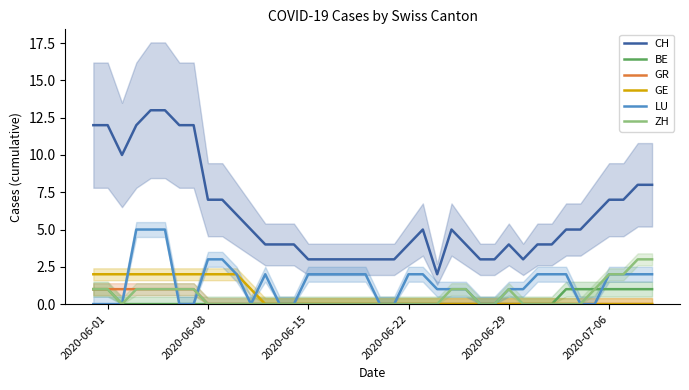

How many positive values does the GR series have?

8